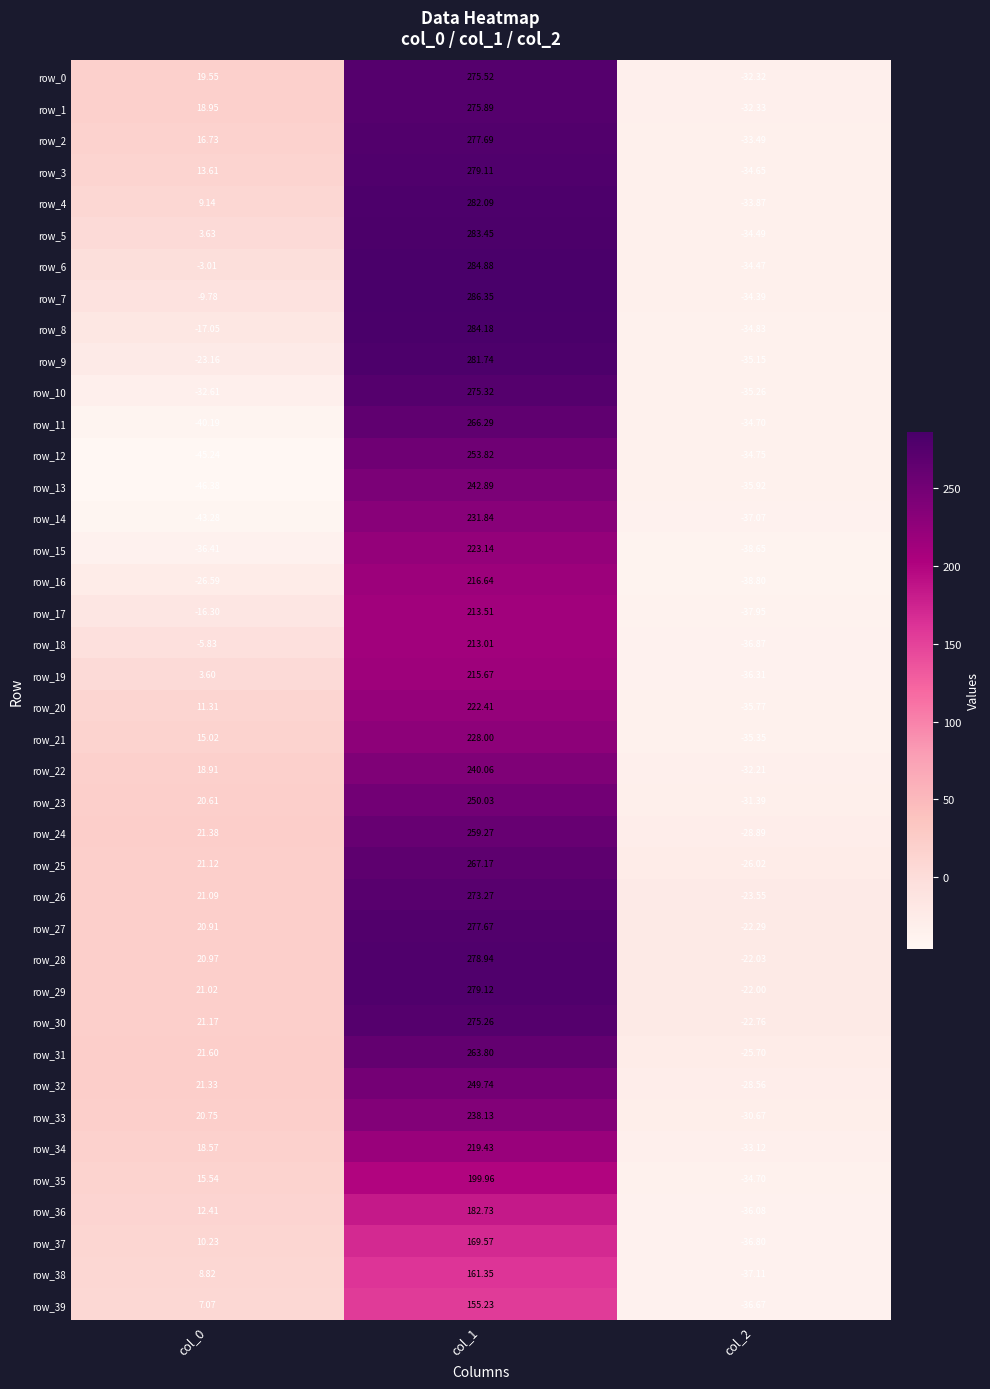

At which label does row_26 first exceed 21?

col_0